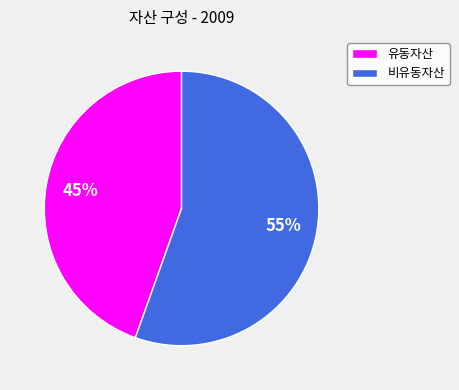

True or false: 유동자산 accounts for 36% of the total.

False